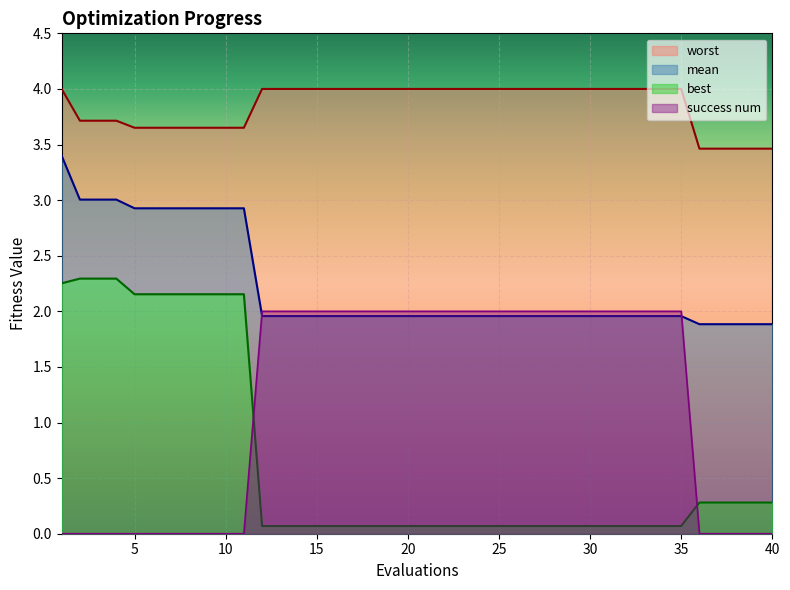

What is the sum of the worst values at 9 and 12?

7.7